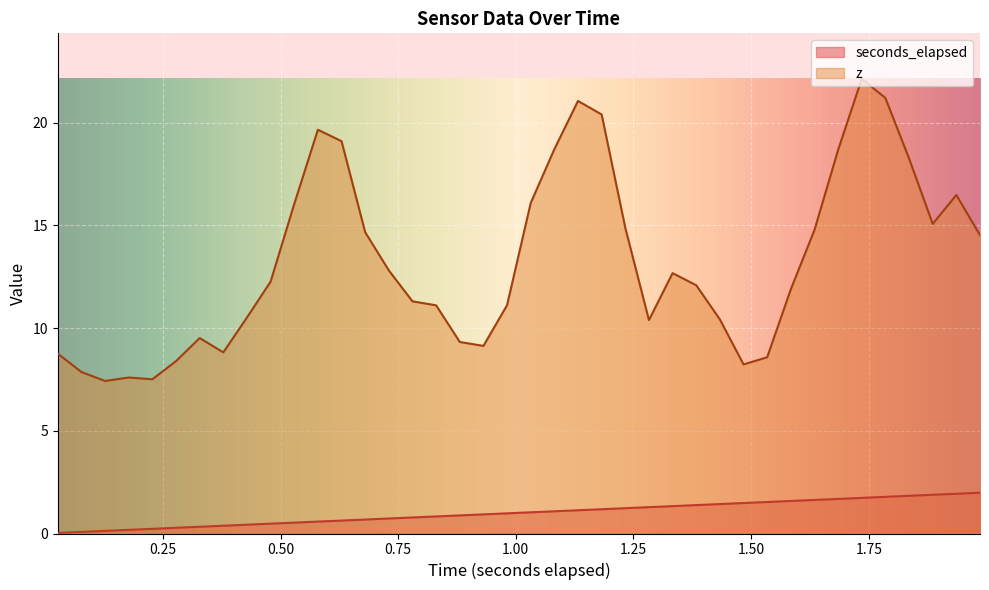

Rank the series by their maximum value, from lowest to highest.

seconds_elapsed, z